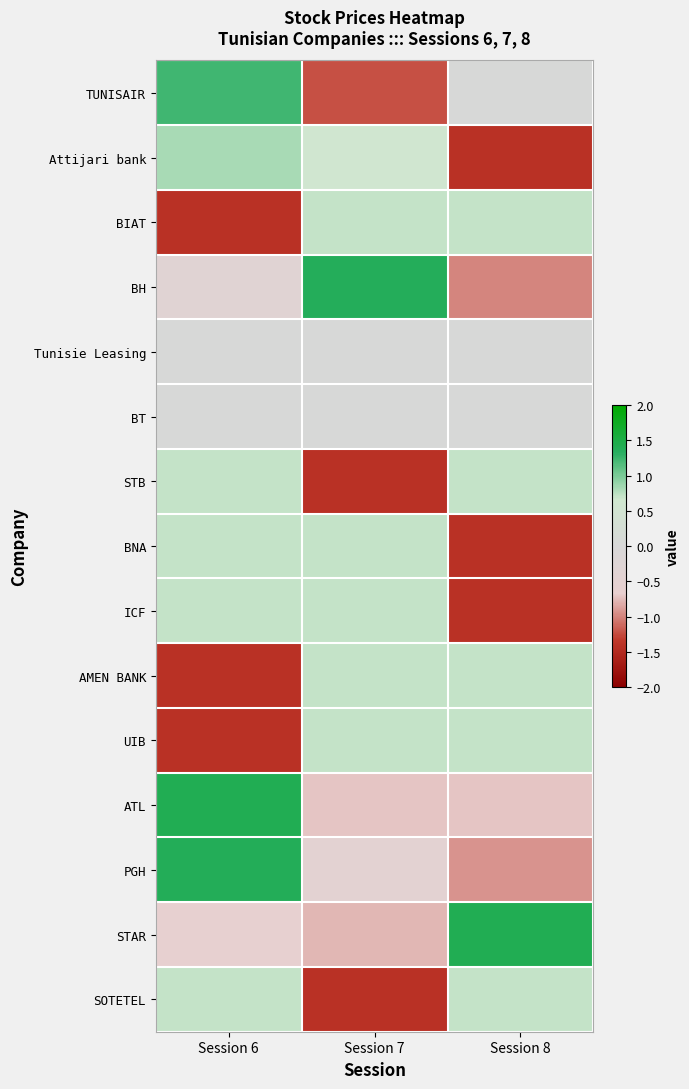

Reading left to right, what are all the values shown in this chart?

TUNISAIR: Session 6=1.2	Session 7=-1.2	Session 8=0.0
Attijari bank: Session 6=0.8	Session 7=0.6	Session 8=-1.4
BIAT: Session 6=-1.4	Session 7=0.7	Session 8=0.7
BH: Session 6=-0.4	Session 7=1.4	Session 8=-1.0
Tunisie Leasing: Session 6=0.0	Session 7=0.0	Session 8=0.0
BT: Session 6=0.0	Session 7=0.0	Session 8=0.0
STB: Session 6=0.7	Session 7=-1.4	Session 8=0.7
BNA: Session 6=0.7	Session 7=0.7	Session 8=-1.4
ICF: Session 6=0.7	Session 7=0.7	Session 8=-1.4
AMEN BANK: Session 6=-1.4	Session 7=0.7	Session 8=0.7
UIB: Session 6=-1.4	Session 7=0.7	Session 8=0.7
ATL: Session 6=1.4	Session 7=-0.7	Session 8=-0.7
PGH: Session 6=1.4	Session 7=-0.5	Session 8=-0.9
STAR: Session 6=-0.6	Session 7=-0.8	Session 8=1.4
SOTETEL: Session 6=0.7	Session 7=-1.4	Session 8=0.7